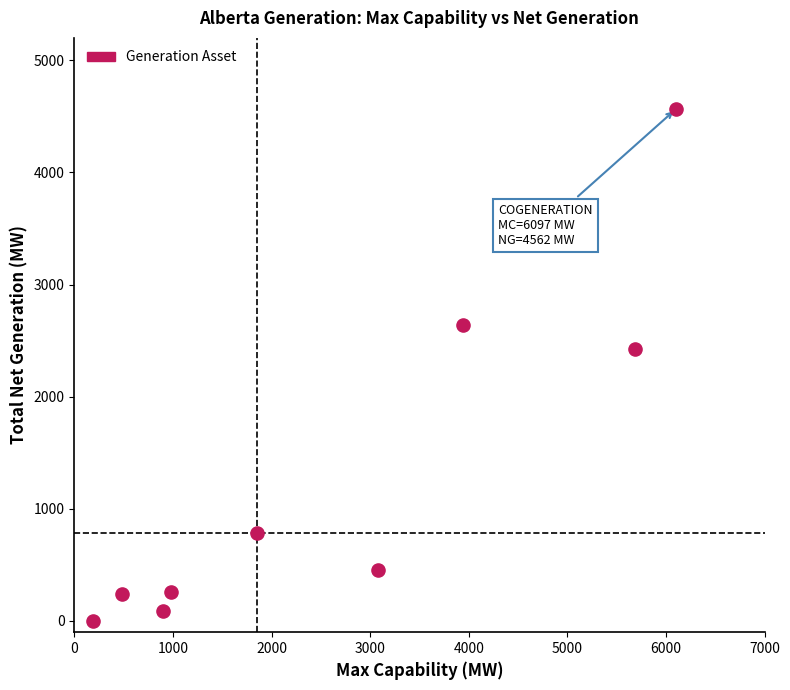

What is the average Y value?

1273